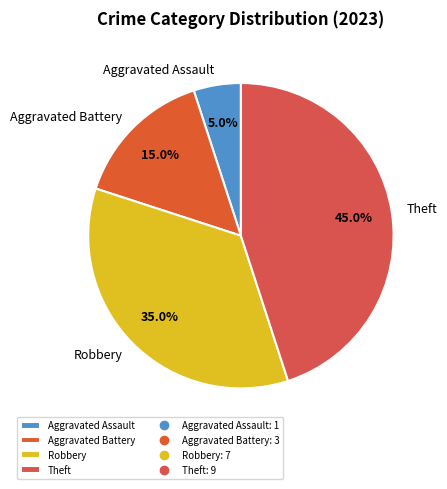

What is the smallest slice in the pie chart?

Aggravated Assault